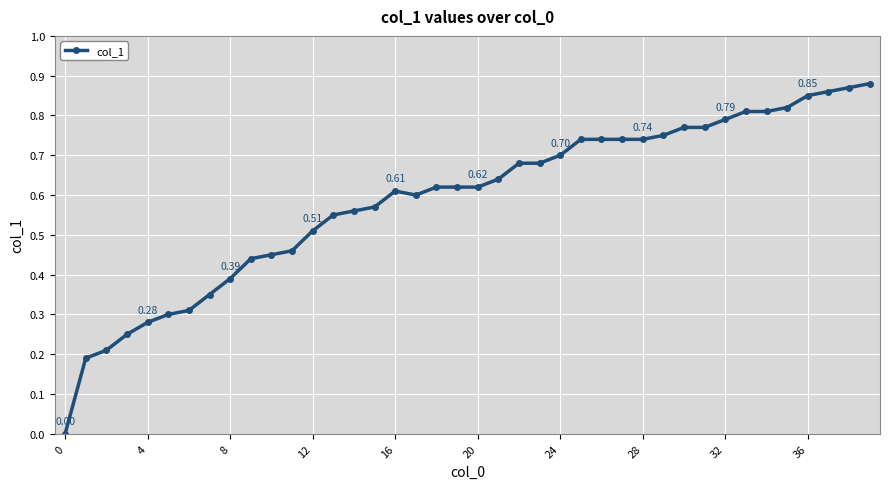

How many lines are shown in the chart?

1